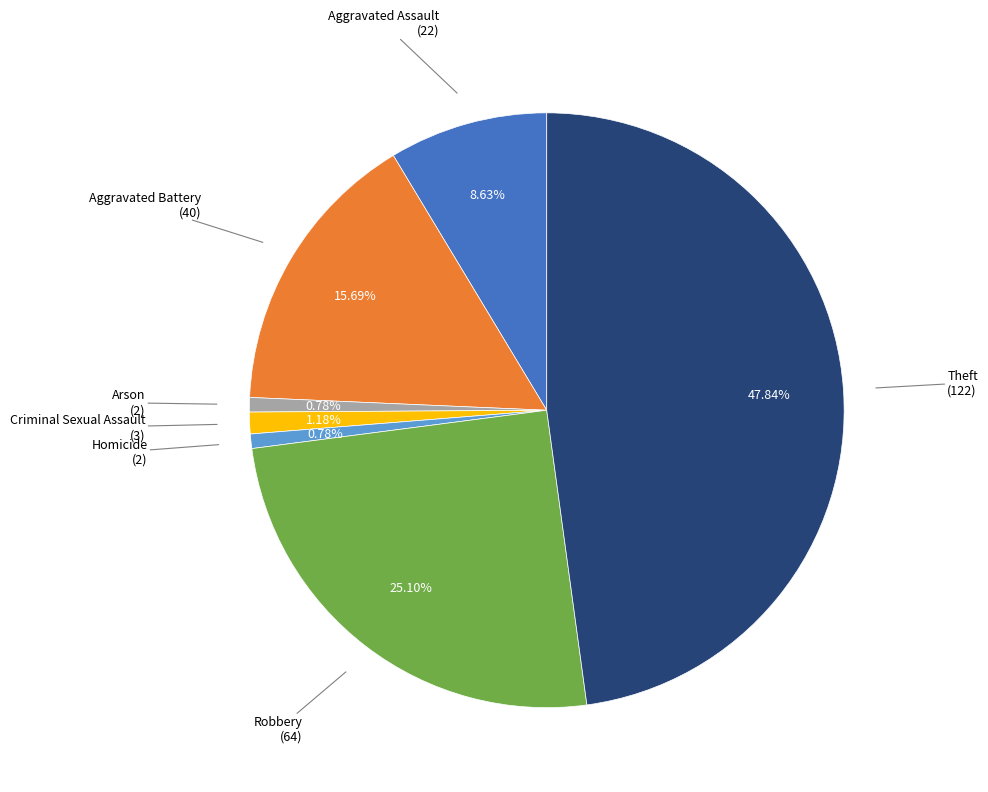

To the nearest percent, what is the average slice percentage?

14%